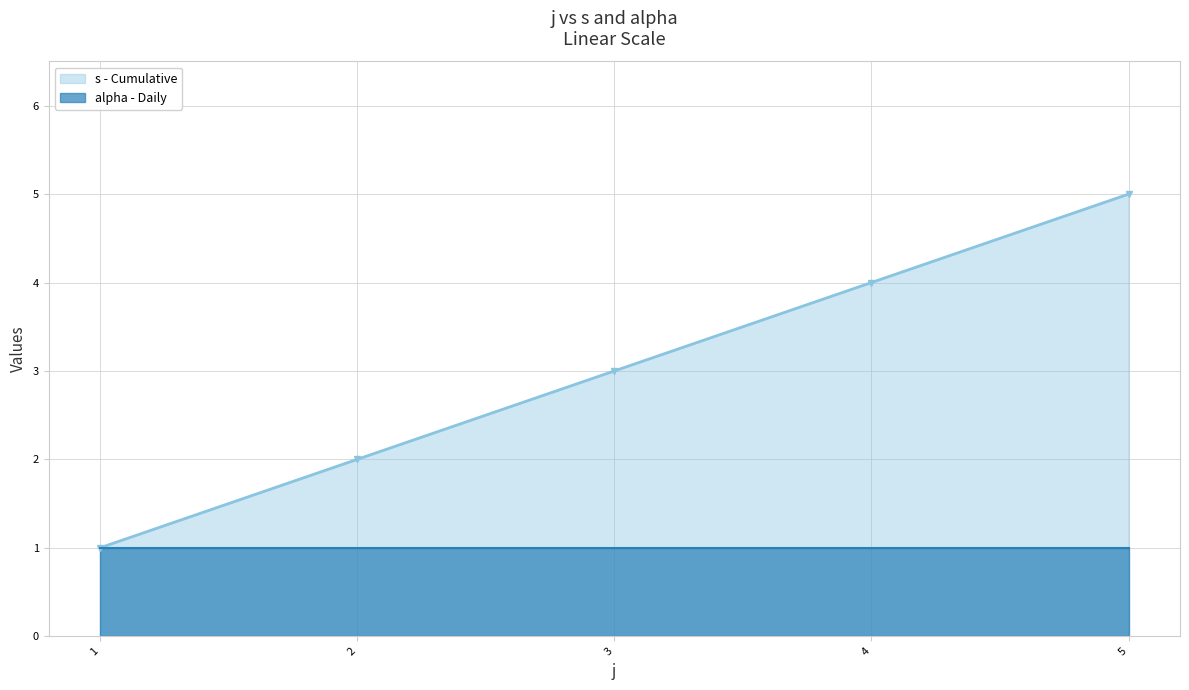

List the labels in order of s - Cumulative value, smallest first.

1, 2, 3, 4, 5